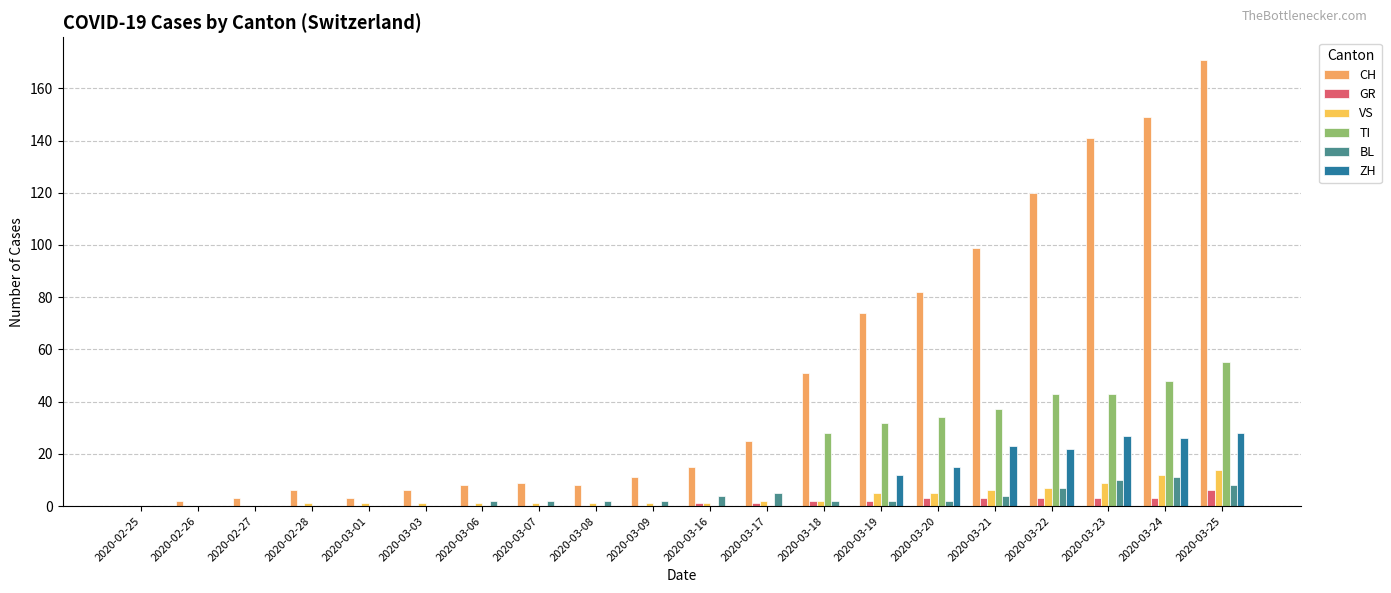

Count the number of categories in the chart.

20